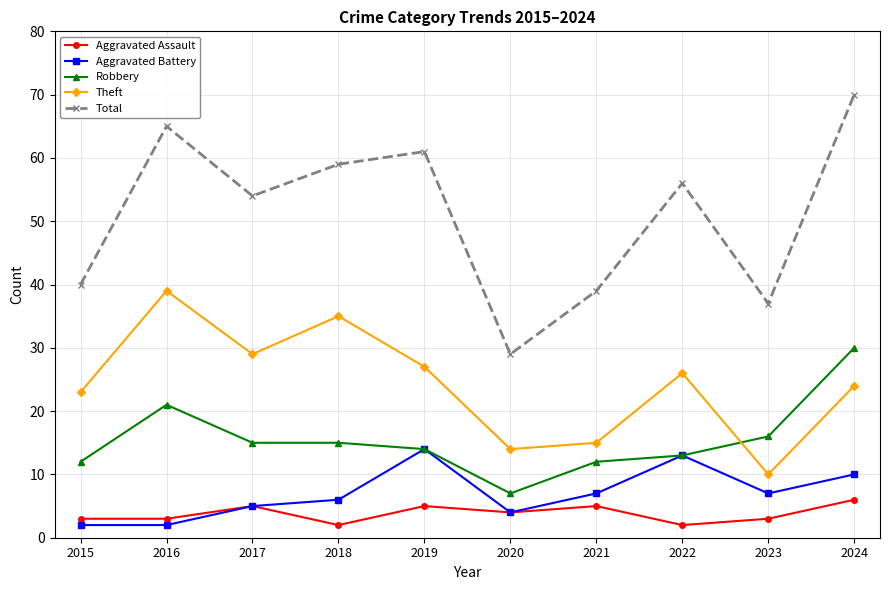

Reading left to right, extract all data points from this chart.

Aggravated Assault: 2015=3	2016=3	2017=5	2018=2	2019=5	2020=4	2021=5	2022=2	2023=3	2024=6
Aggravated Battery: 2015=2	2016=2	2017=5	2018=6	2019=14	2020=4	2021=7	2022=13	2023=7	2024=10
Robbery: 2015=12	2016=21	2017=15	2018=15	2019=14	2020=7	2021=12	2022=13	2023=16	2024=30
Theft: 2015=23	2016=39	2017=29	2018=35	2019=27	2020=14	2021=15	2022=26	2023=10	2024=24
Total: 2015=40	2016=65	2017=54	2018=59	2019=61	2020=29	2021=39	2022=56	2023=37	2024=70